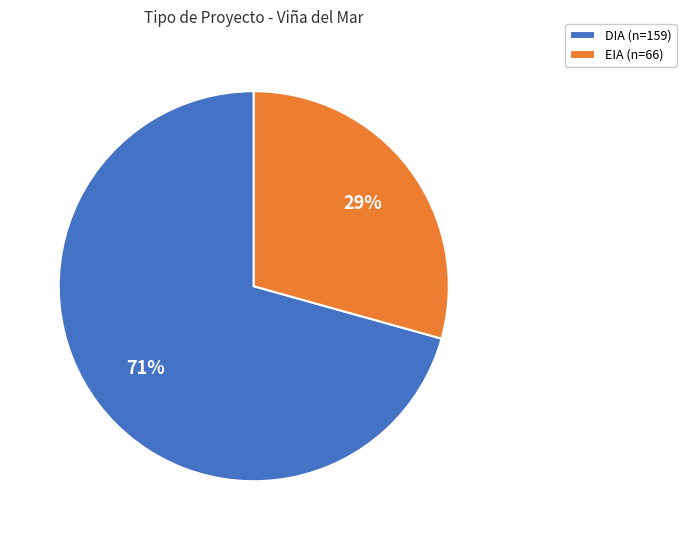

Which category accounts for the majority?

DIA